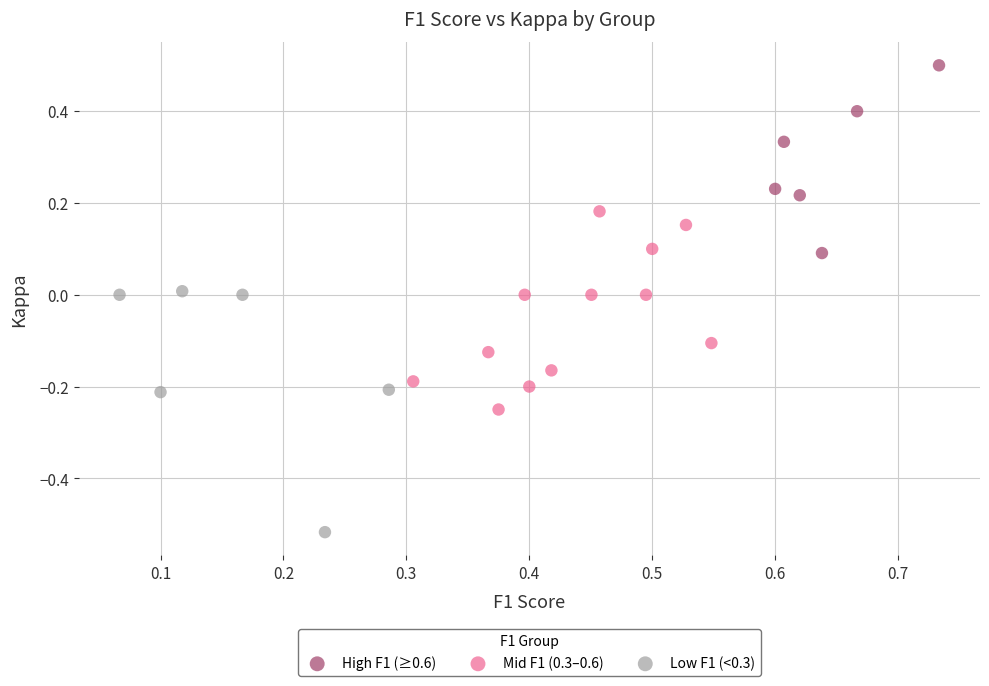

Which series reaches the maximum Y coordinate?

High F1 (≥0.6)